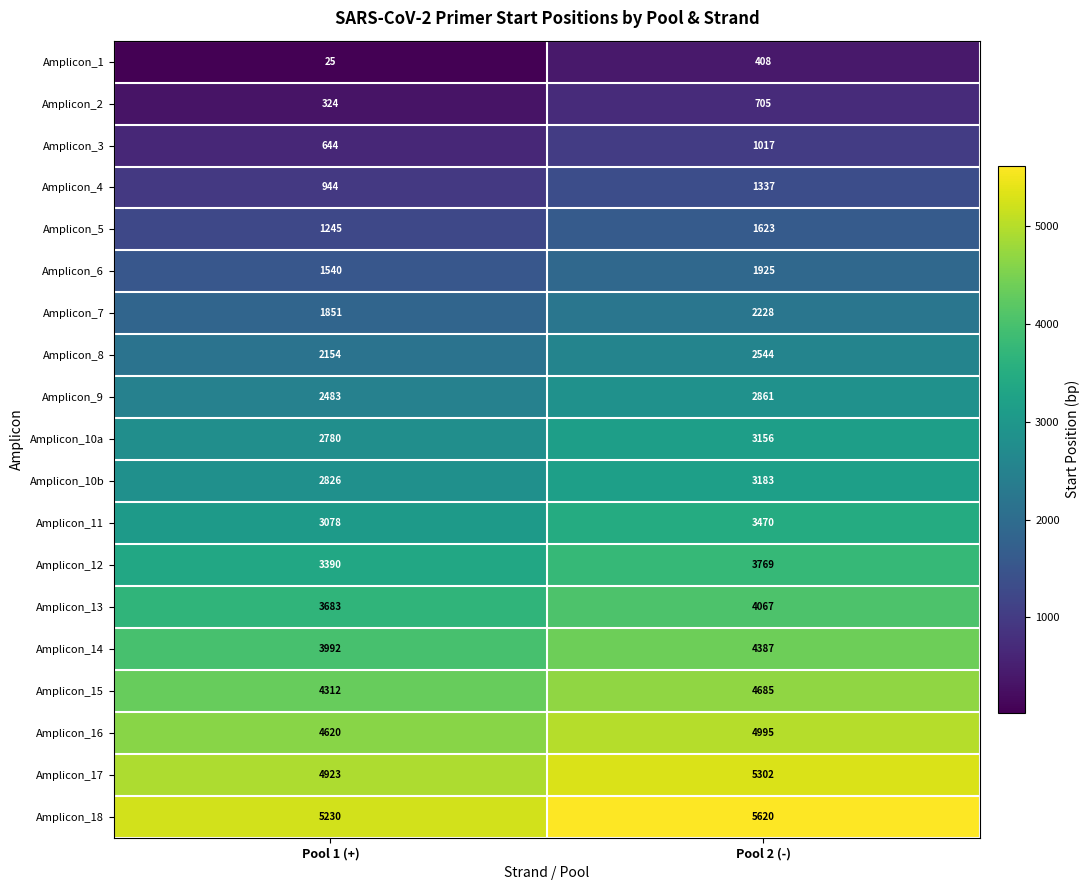

What is the smallest value displayed?

25